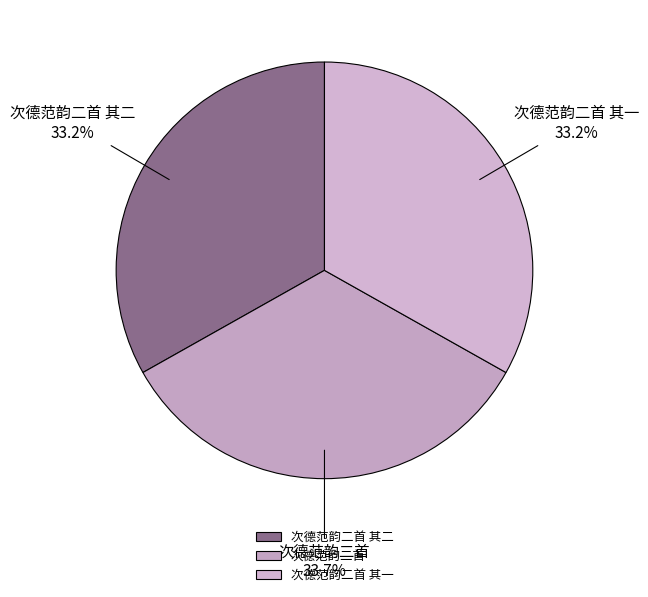

Is it true that 次德范韵二首 其二 is 33% of the pie?

True